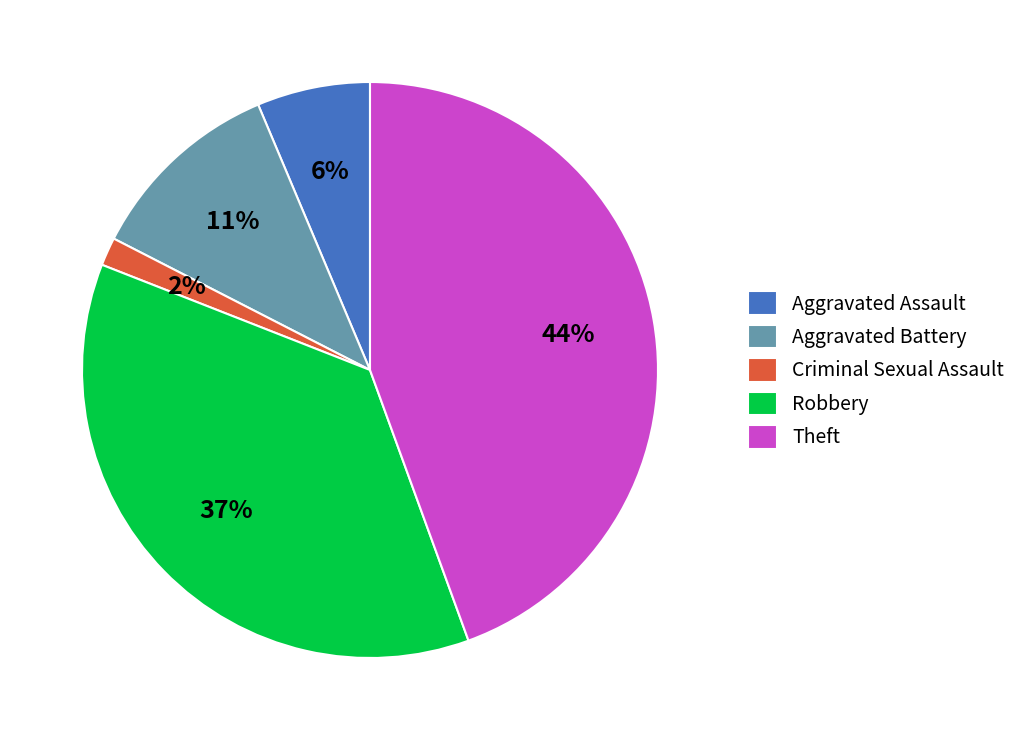

Which has a higher value, Aggravated Battery or Criminal Sexual Assault?

Aggravated Battery